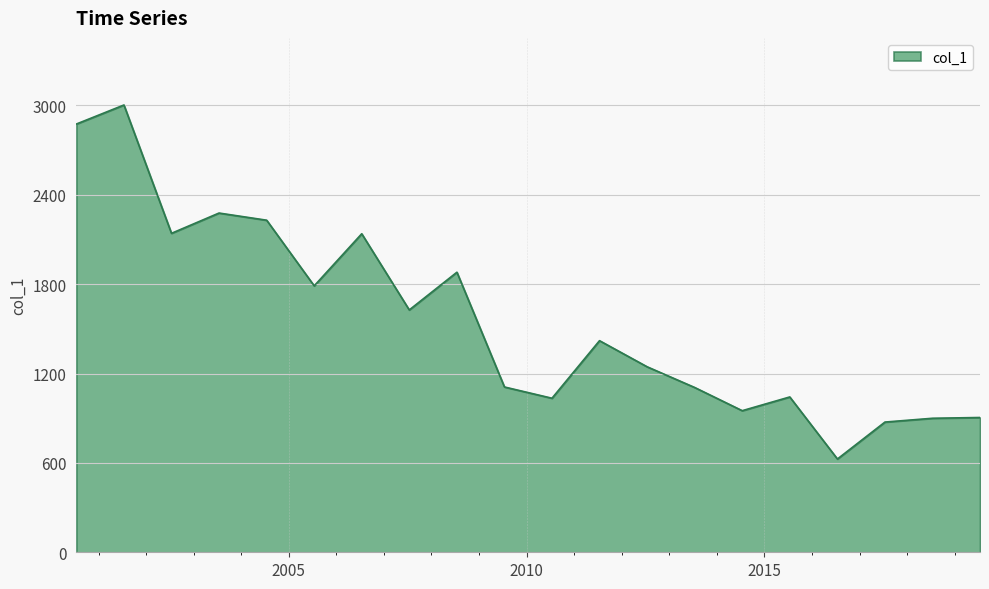

What is the smallest value displayed?

626.2